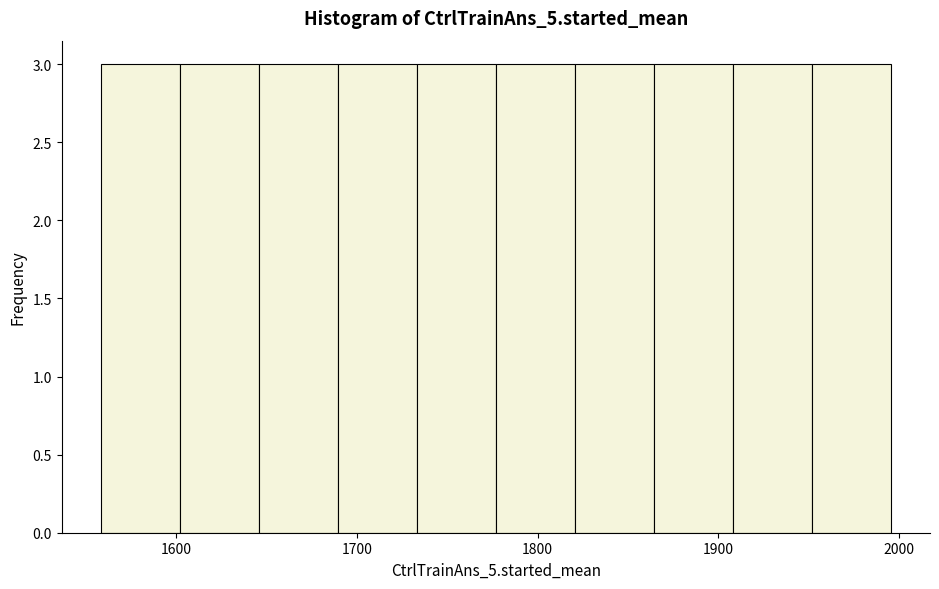

Reading left to right, list every bar in this chart as the range it spans on the x-axis followed by its height. Neither the bar edges nor the heights are printed on the chart, so give them approximately, as read against the axes.

1560 to 1600: 3
1600 to 1650: 3
1650 to 1690: 3
1690 to 1730: 3
1730 to 1780: 3
1780 to 1820: 3
1820 to 1860: 3
1860 to 1910: 3
1910 to 1950: 3
1950 to 2000: 3